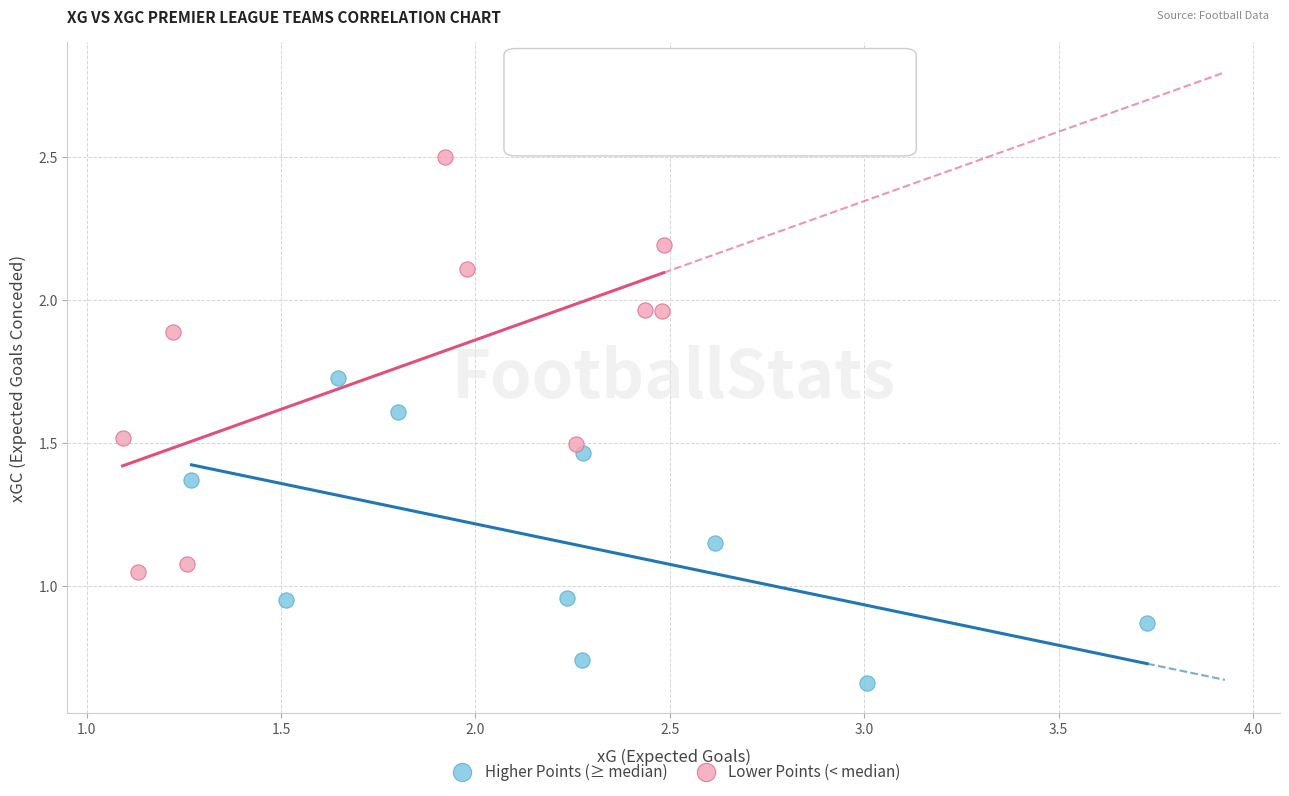

Which series reaches the maximum Y coordinate?

Lower Points (< median)